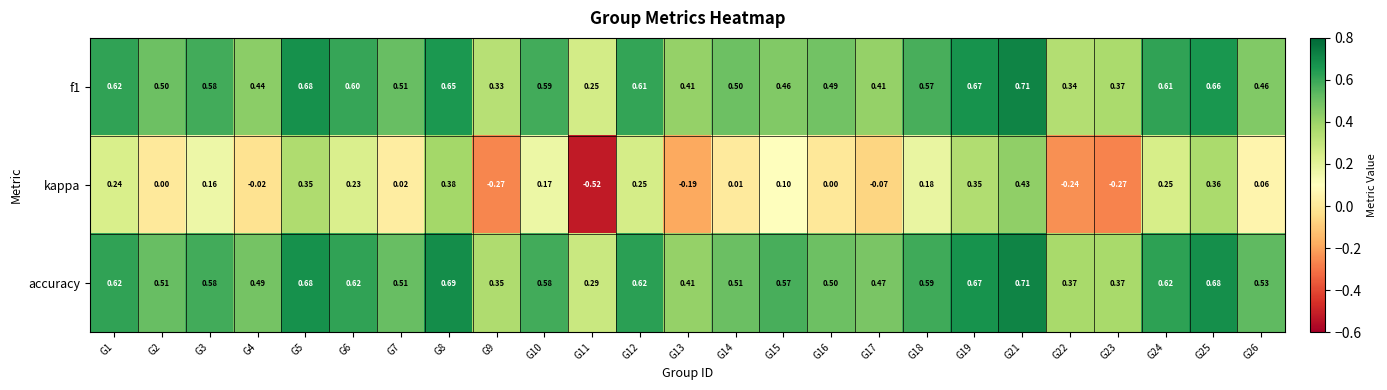

Is the value of kappa at G18 greater than the value of accuracy at G9?

No